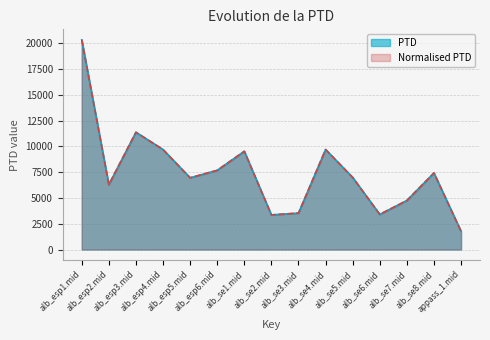

Reading left to right, extract all data points from this chart.

PTD: alb_esp1.mid=20326.7	alb_esp2.mid=6288.2	alb_esp3.mid=11367.1	alb_esp4.mid=9692.5	alb_esp5.mid=6951.4	alb_esp6.mid=7677.4	alb_se1.mid=9520.8	alb_se2.mid=3355.0	alb_se3.mid=3531.0	alb_se4.mid=9692.6	alb_se5.mid=6987.2	alb_se6.mid=3403.6	alb_se7.mid=4753.1	alb_se8.mid=7421.6	appass_1.mid=1766.5
Normalised PTD: alb_esp1.mid=20326.7	alb_esp2.mid=6288.2	alb_esp3.mid=11367.1	alb_esp4.mid=9692.5	alb_esp5.mid=6951.4	alb_esp6.mid=7677.4	alb_se1.mid=9520.8	alb_se2.mid=3355.0	alb_se3.mid=3531.0	alb_se4.mid=9692.6	alb_se5.mid=6987.2	alb_se6.mid=3403.6	alb_se7.mid=4753.1	alb_se8.mid=7421.6	appass_1.mid=1766.5